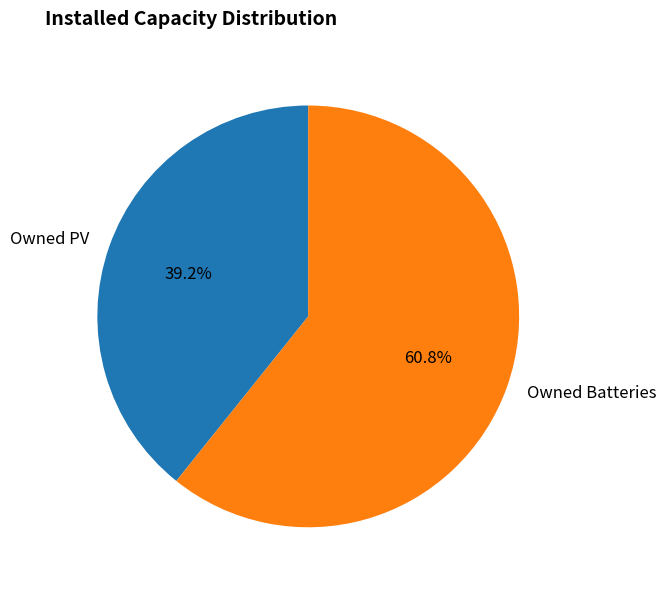

To the nearest percent, what percentage of the pie is Owned PV?

39%